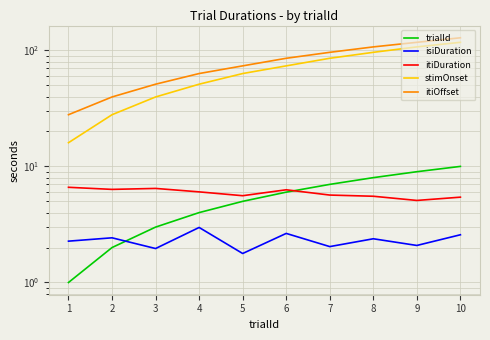

Which series has the largest range (max minus min)?

stimOnset